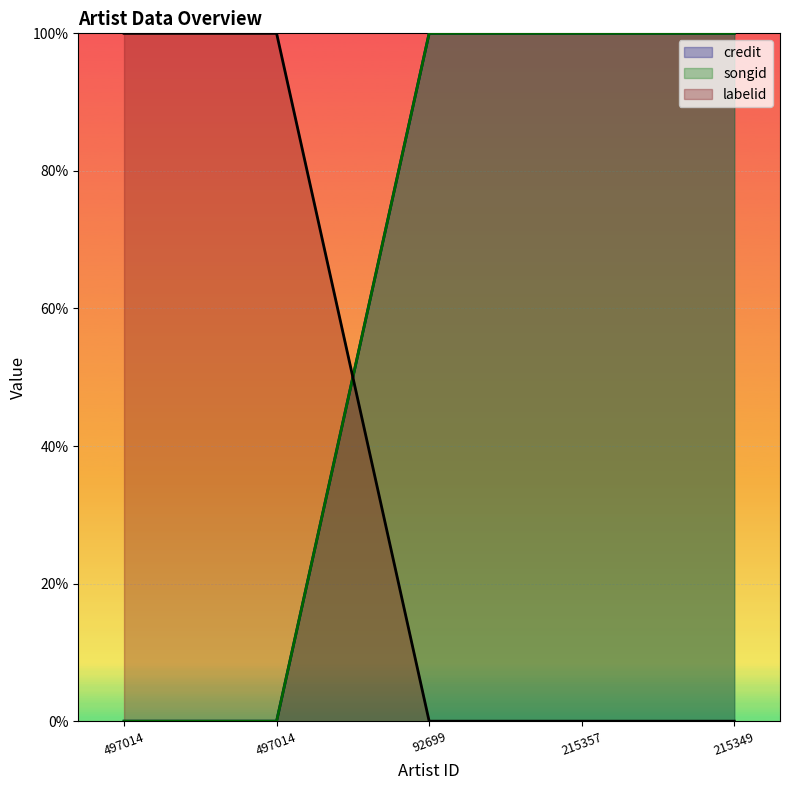

True or false: credit and songid cross at least once.

False